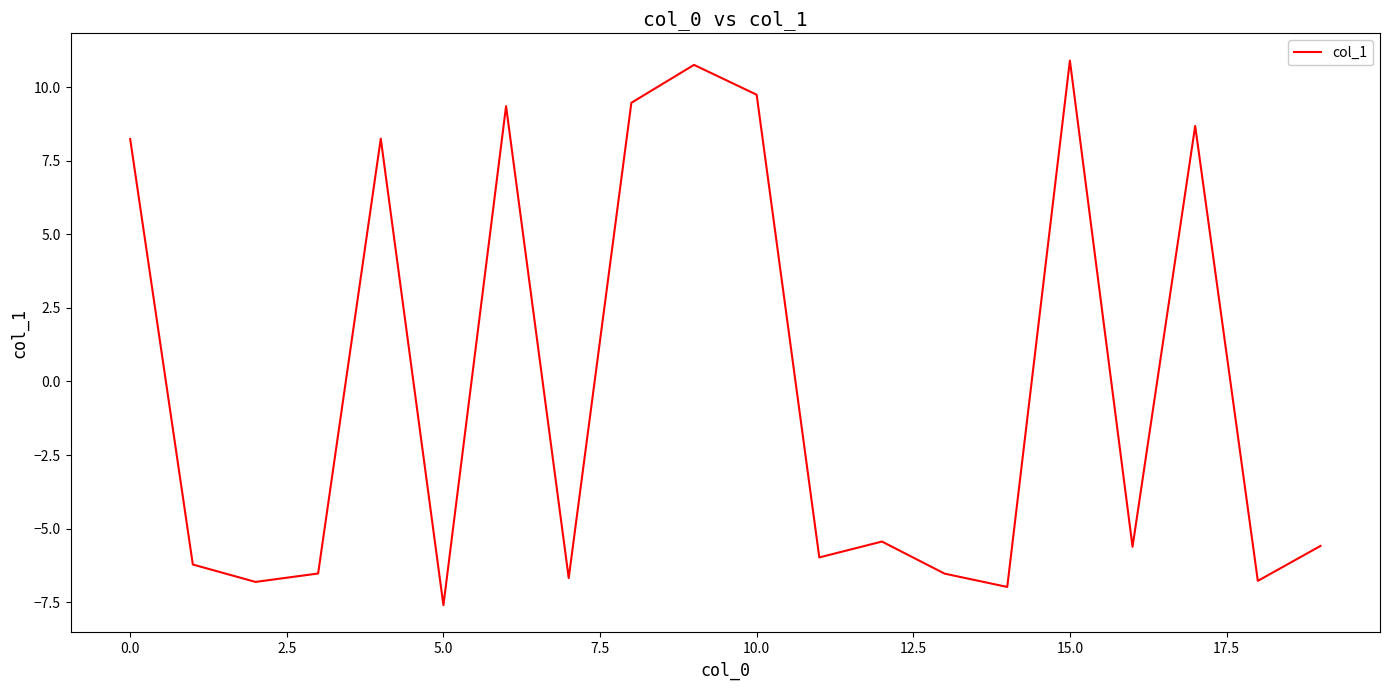

What is the smallest value displayed?

-7.6